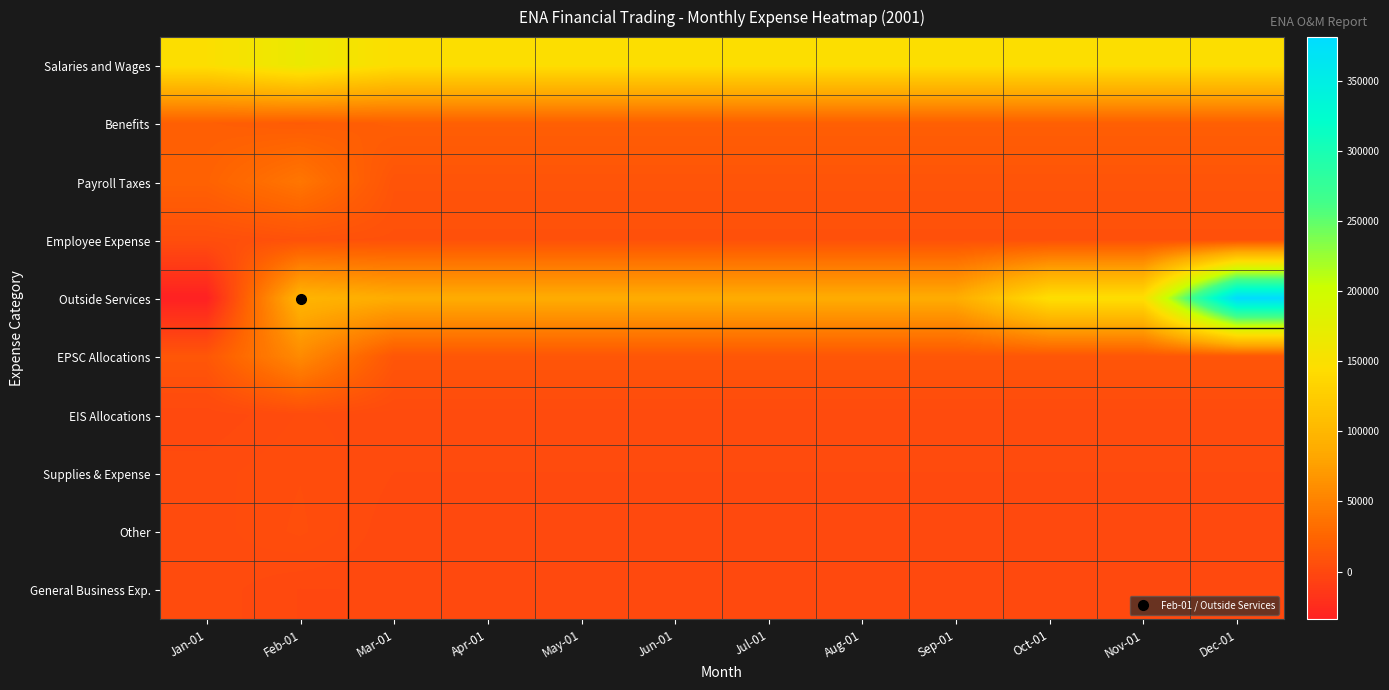

What is the smallest value displayed?

-34180.8